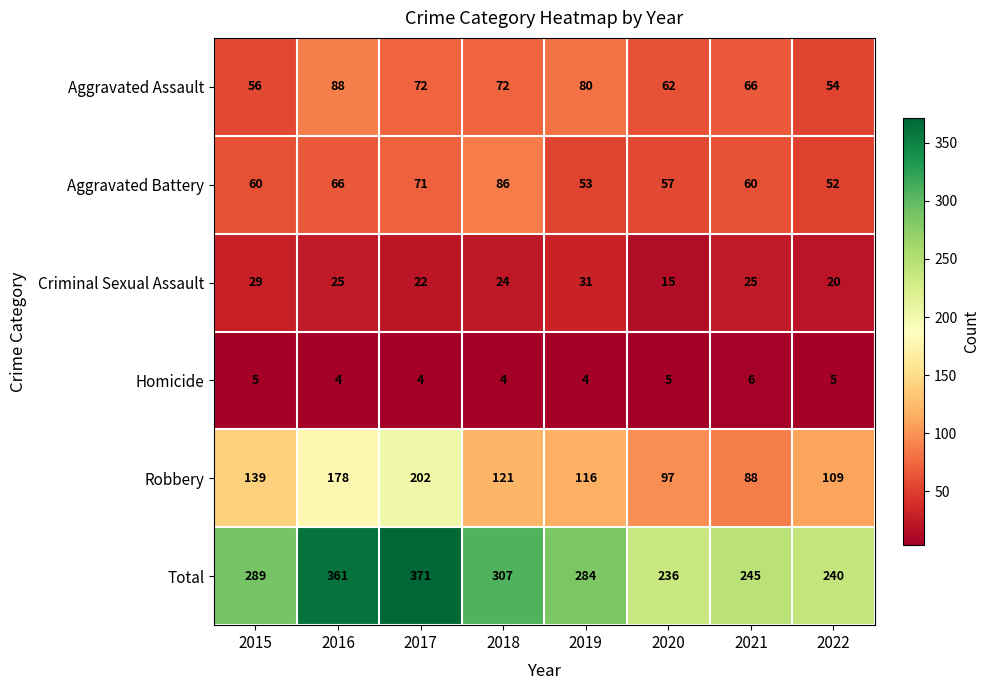

What is the sum of all Total values?

2333